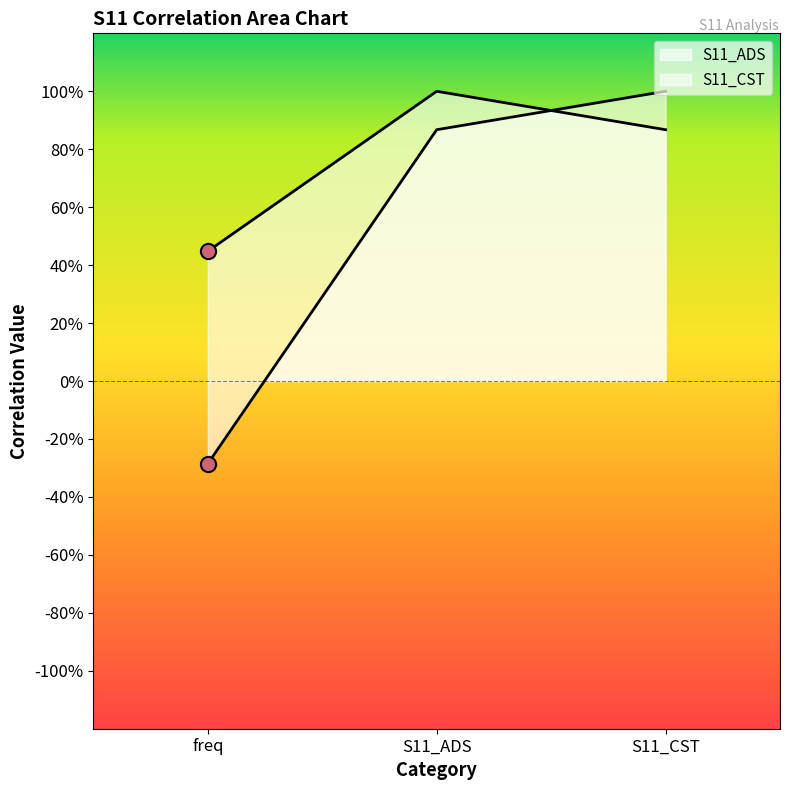

Which series reaches the maximum Y coordinate?

S11_ADS